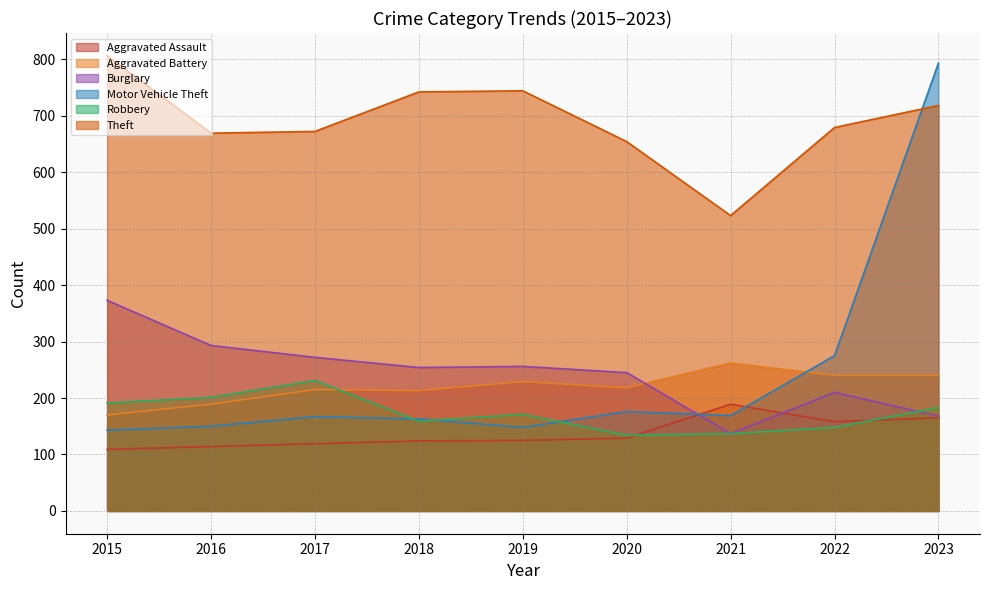

What value does the Motor Vehicle Theft series have at 2022, to the nearest 10?

280